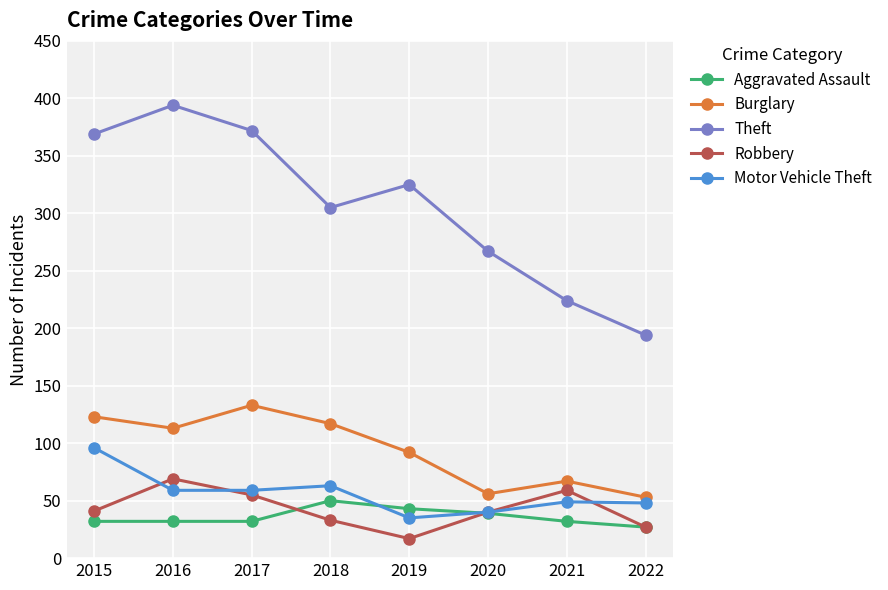

Between which two adjacent categories do Robbery and Aggravated Assault first intersect?

2017 and 2018